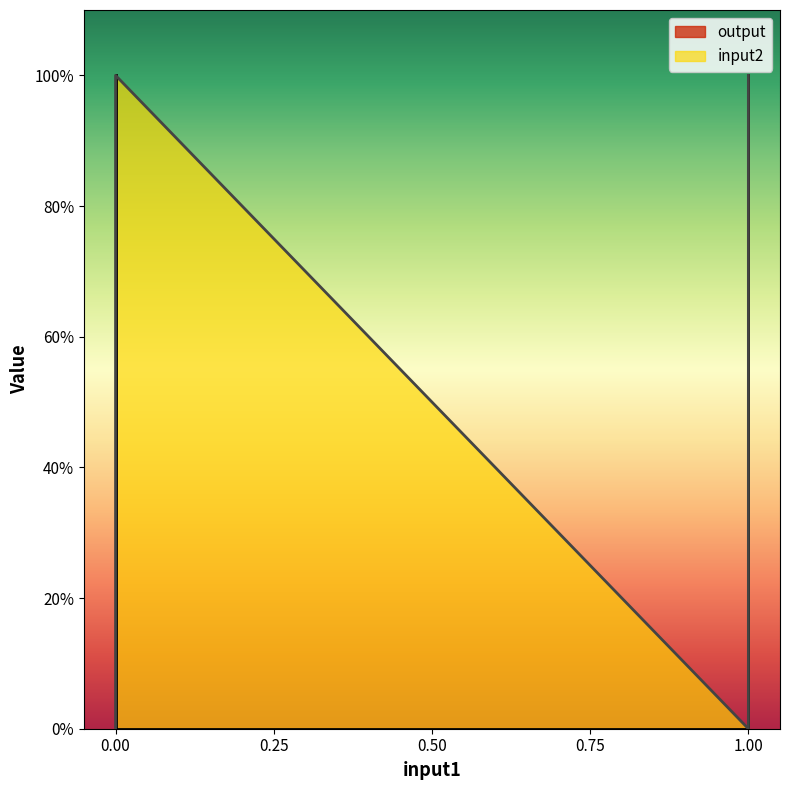

Which series has the largest range (max minus min)?

output